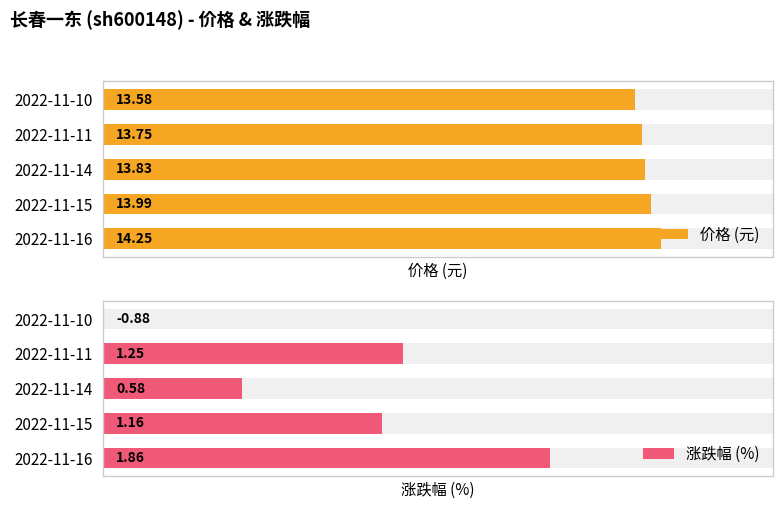

How many positive values does the 涨跌幅 (%) series have?

4